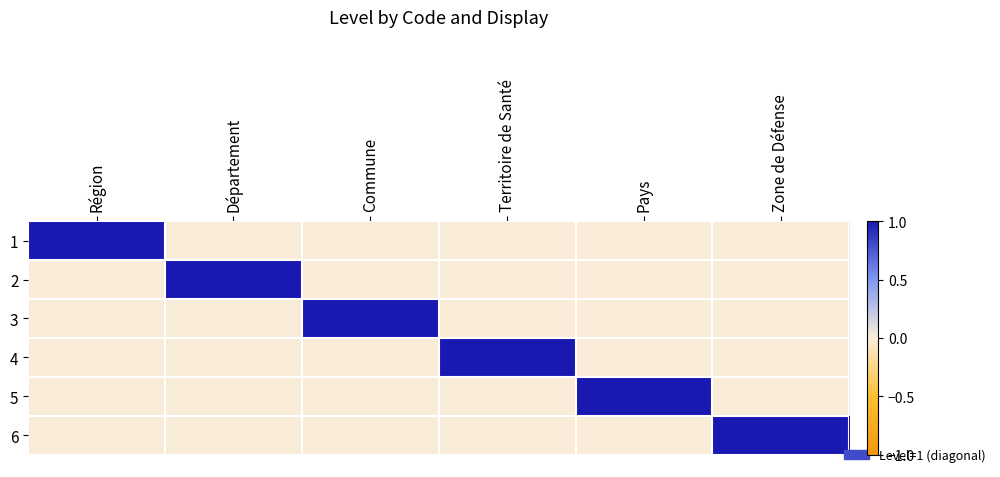

Which has a higher value, Département or Région?

Région